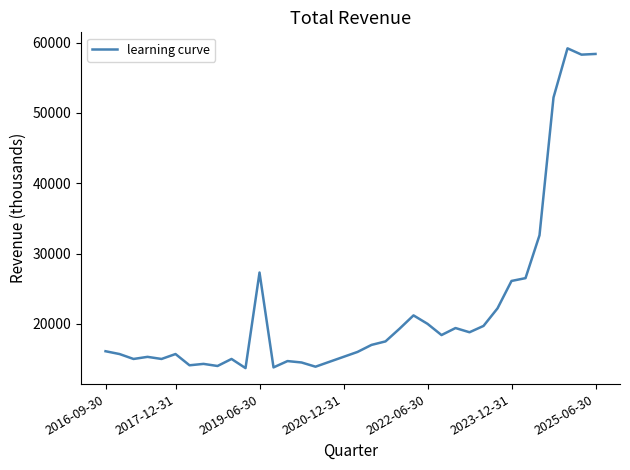

What is the minimum value shown in the chart?

13700